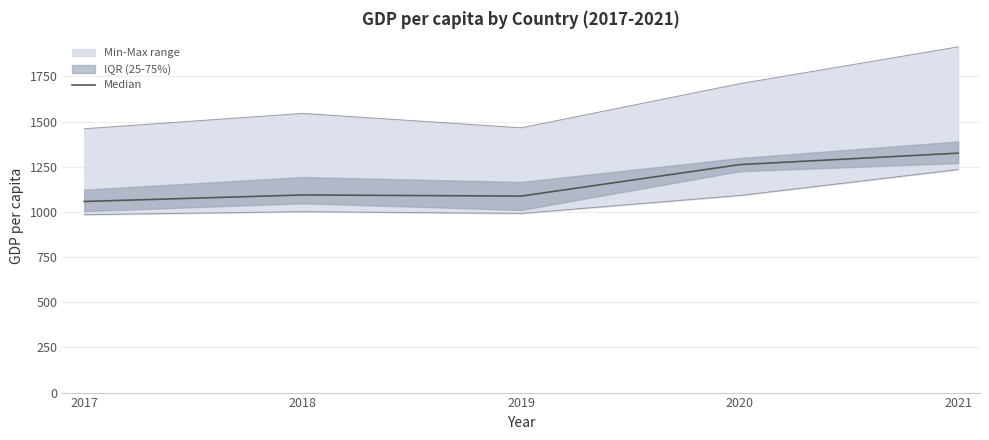

True or false: the data shows 1887.9 at 2021.

False